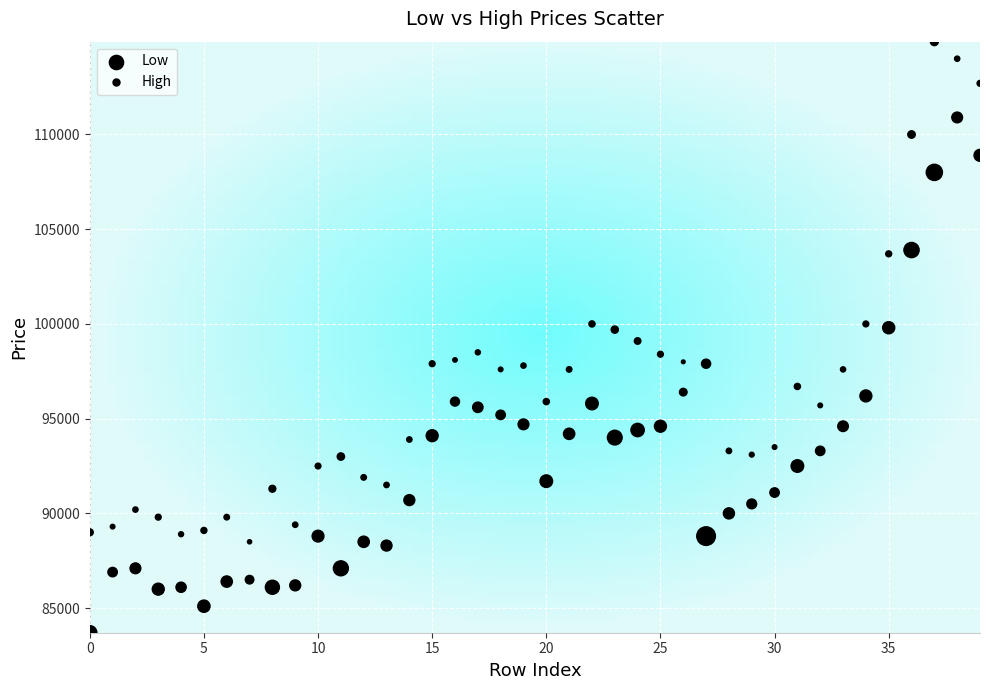

How many data points are displayed?

80